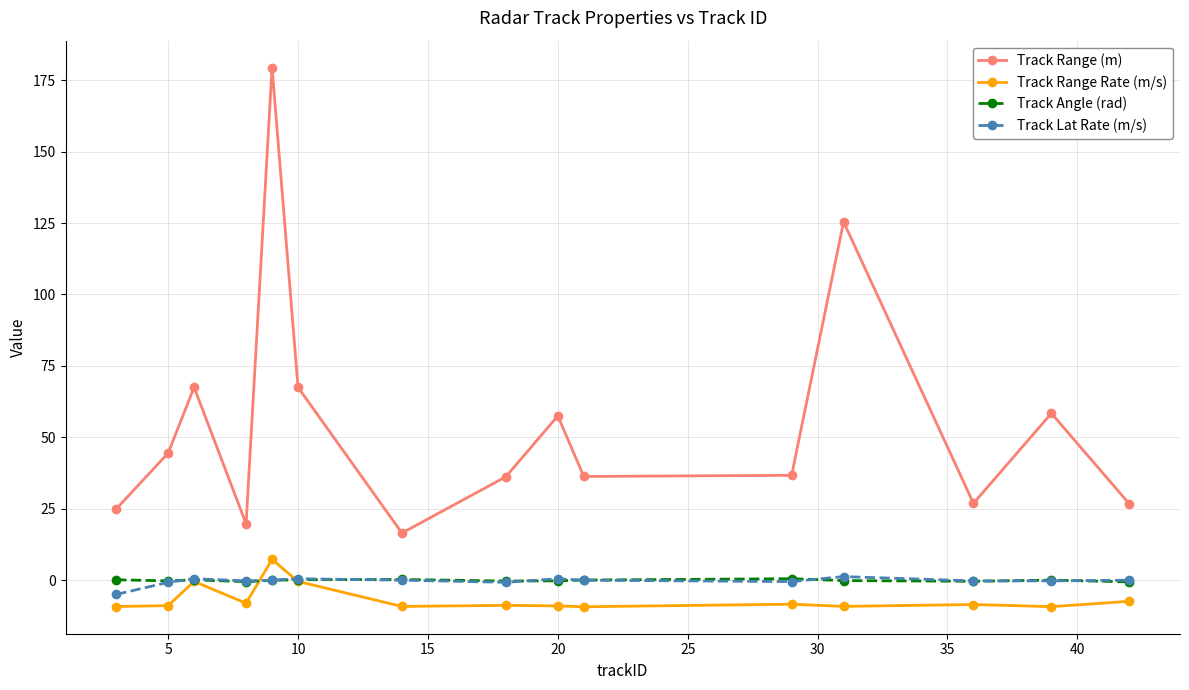

Count the number of data series in this chart.

4